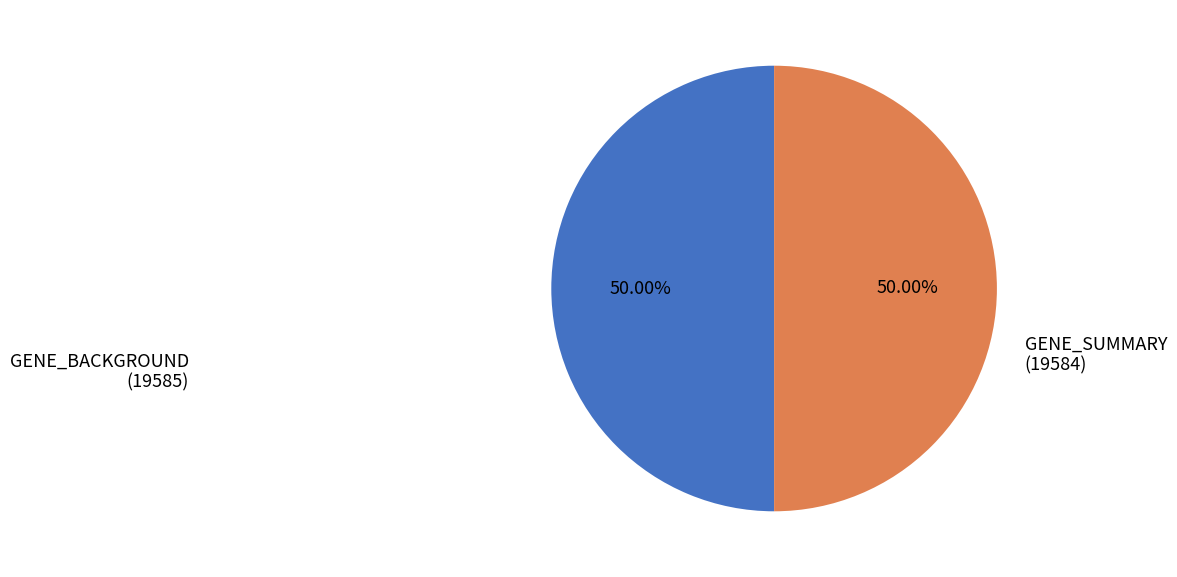

What is the ratio of the value at GENE_SUMMARY (19584) to the value at GENE_BACKGROUND (19585)?

1.0